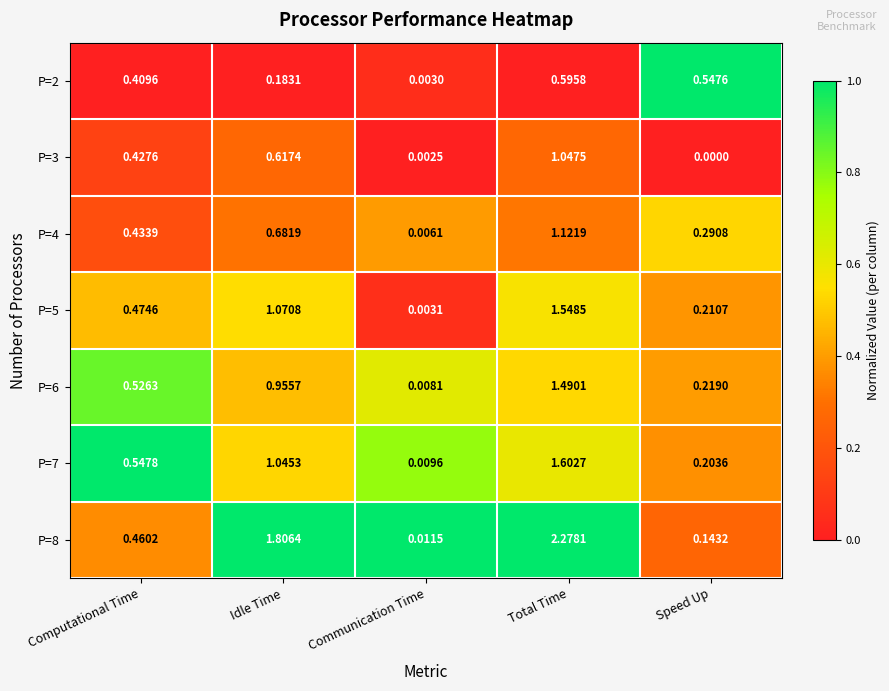

Rank the series at Total Time from lowest to highest value.

P=2, P=3, P=4, P=6, P=5, P=7, P=8